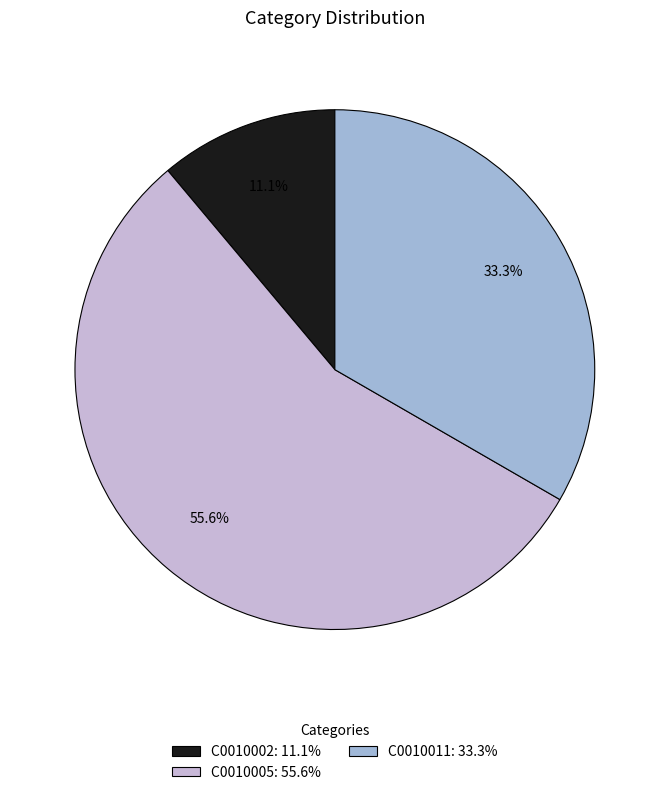

How many segments does this pie chart have?

3